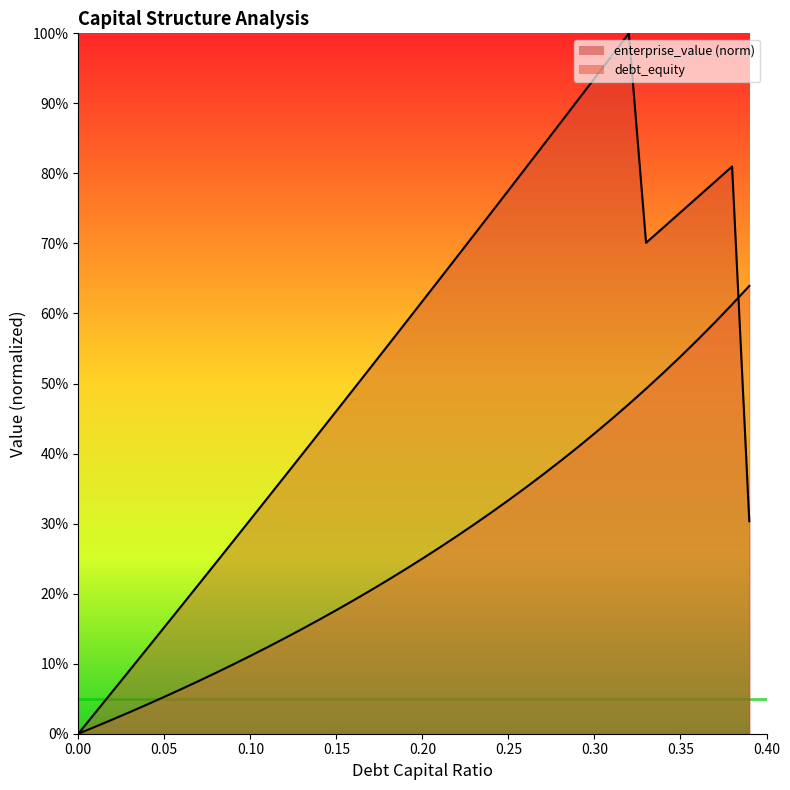

What position from the left is 0.23?

24